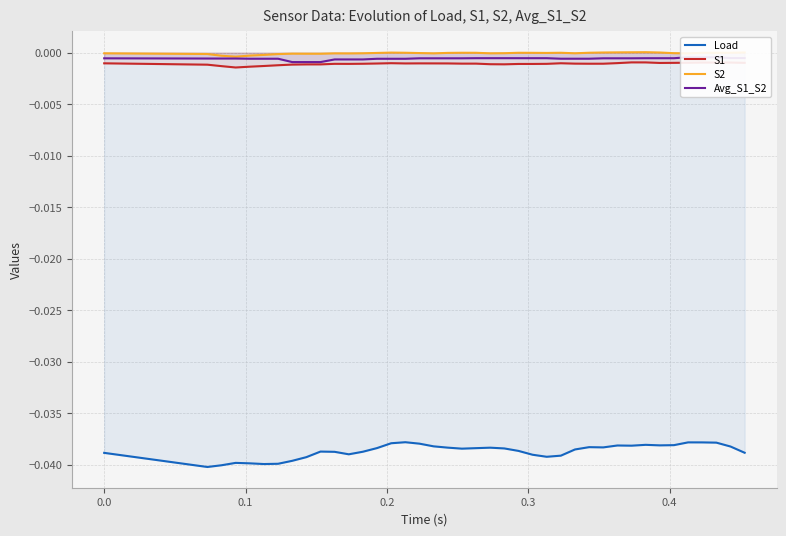

True or false: Load and S2 cross at least once.

False